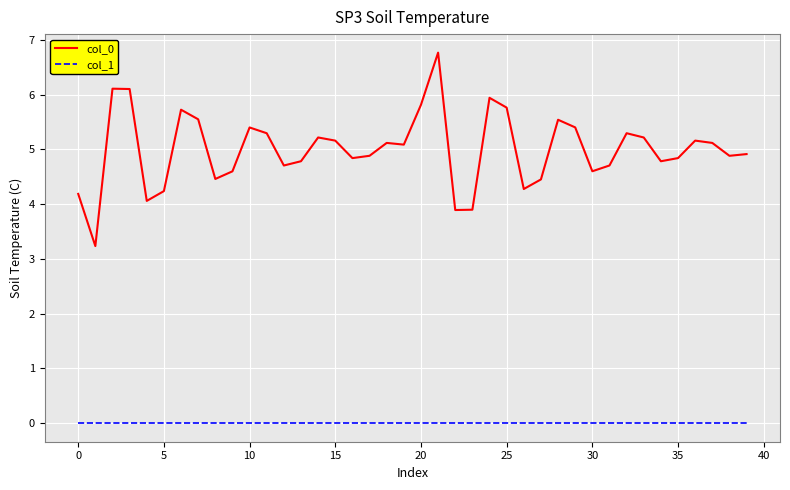

Which series has the widest spread of values?

col_0